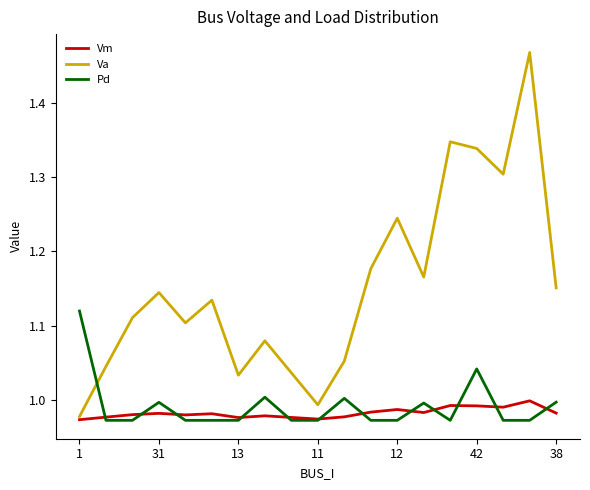

List the series in order of their peak value, highest first.

Va, Pd, Vm